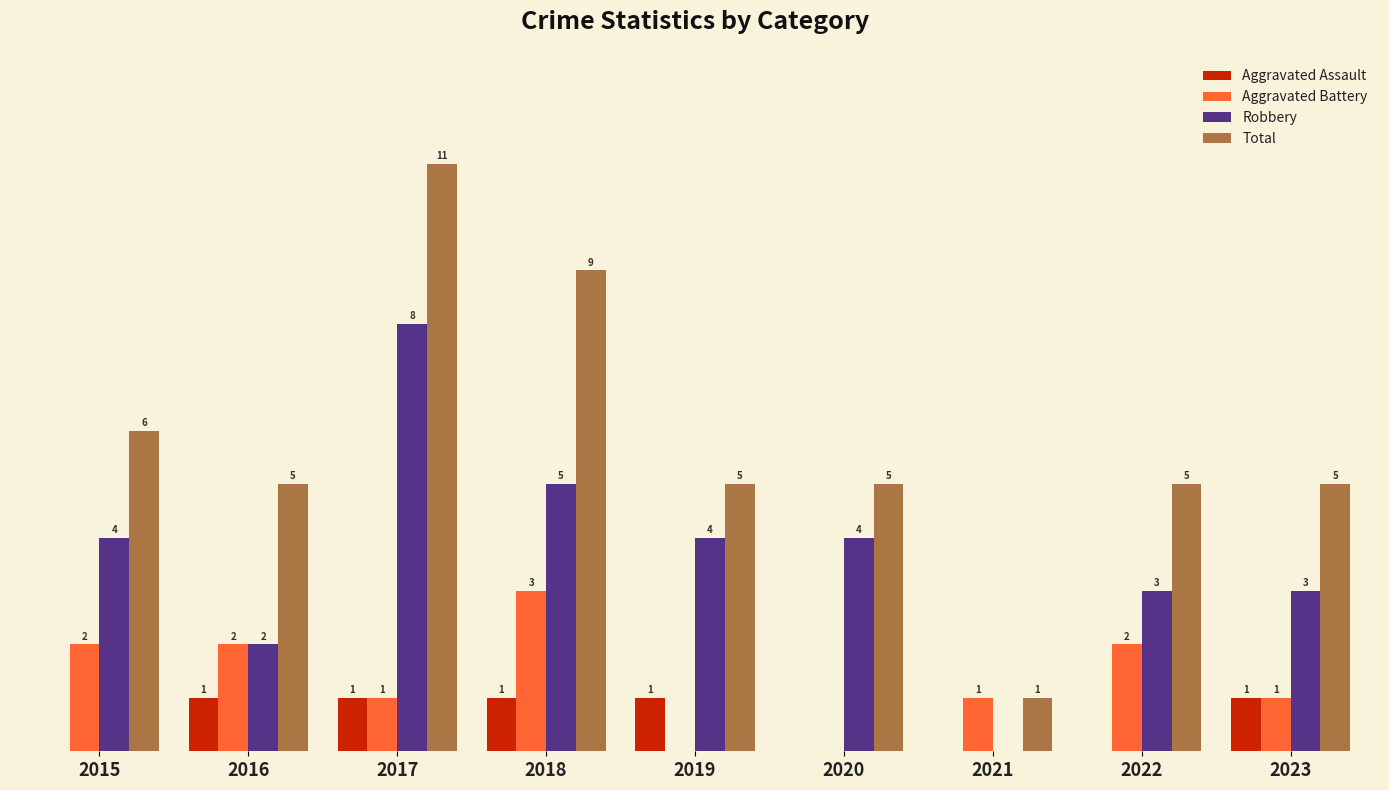

Which series has the largest total across all categories?

Total